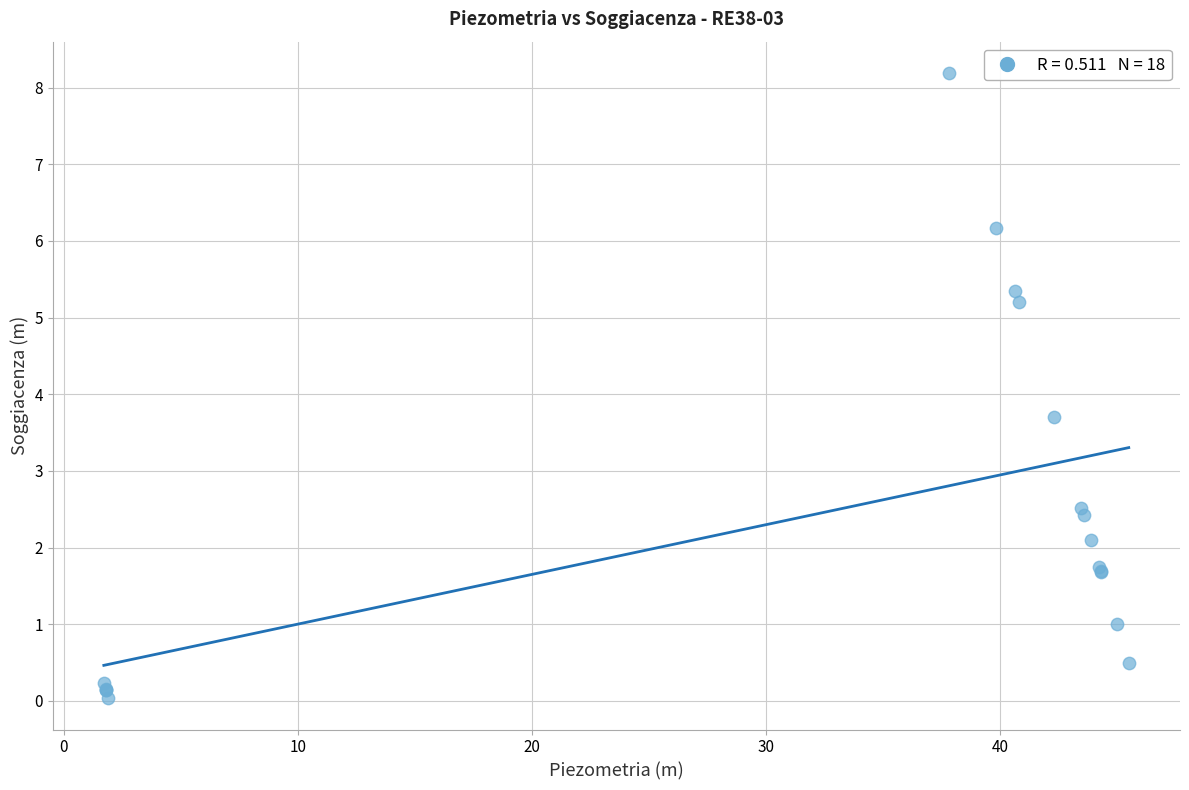

What Y value in the scatter plot is closest to 4?

3.7